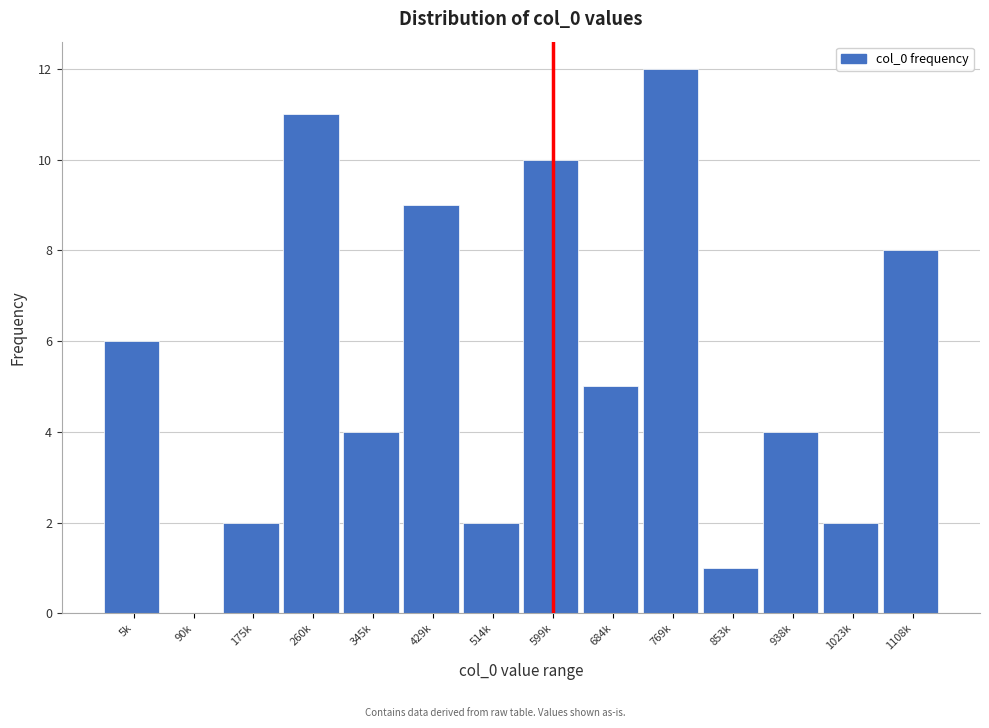

Reading left to right, extract all data points from this chart.

5k=6	90k=0	175k=2	260k=11	345k=4	429k=9	514k=2	599k=10	684k=5	769k=12	853k=1	938k=4	1023k=2	1108k=8